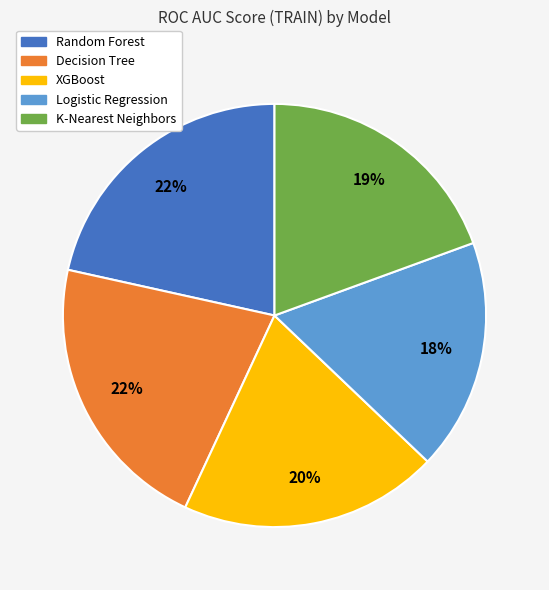

What is the smallest slice in the pie chart?

Logistic Regression